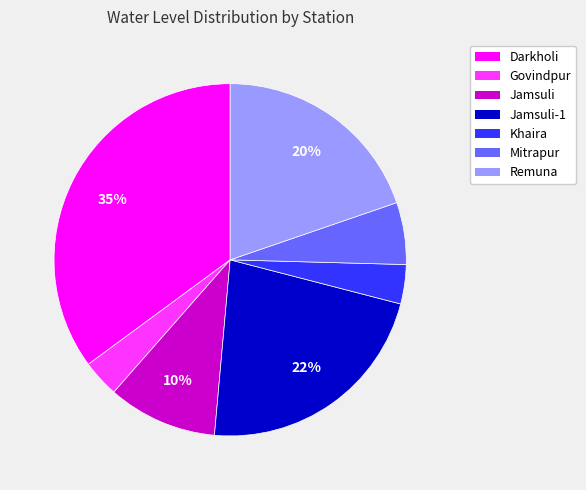

Which category has the biggest portion of the pie?

Darkholi